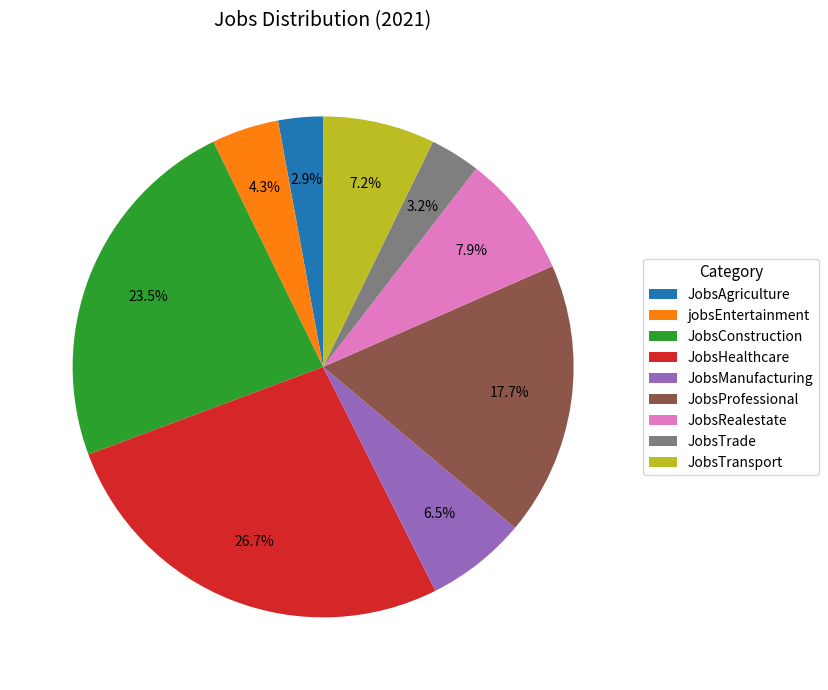

Approximately how many times larger is the value at jobsEntertainment compared to JobsTrade?

1.3